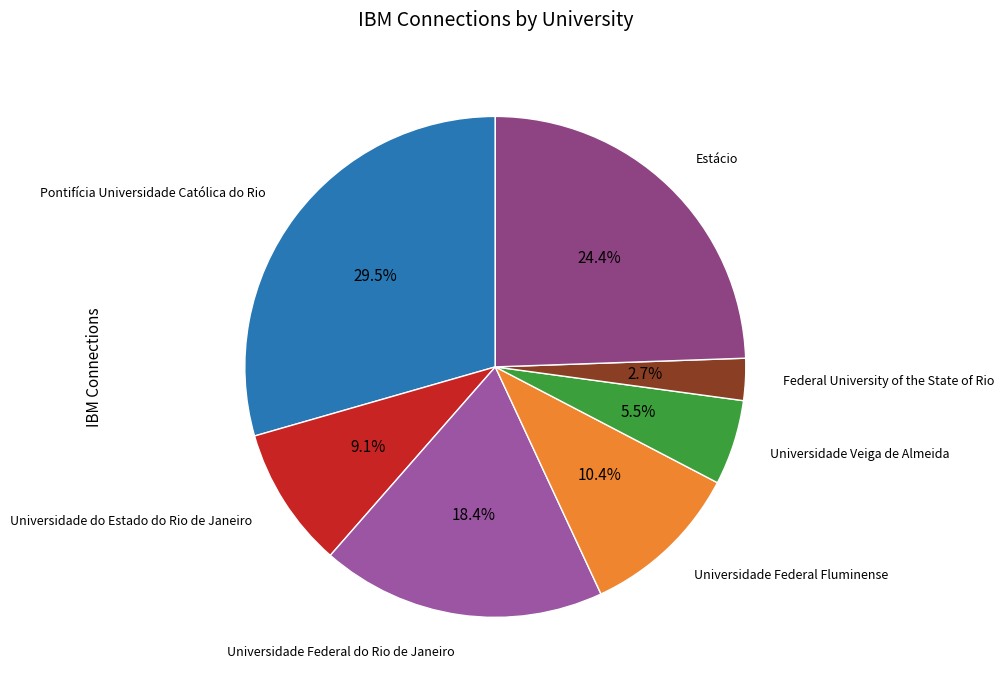

To the nearest percent, what is the difference between the Federal University of the State of Rio and Estácio slice percentages?

22%